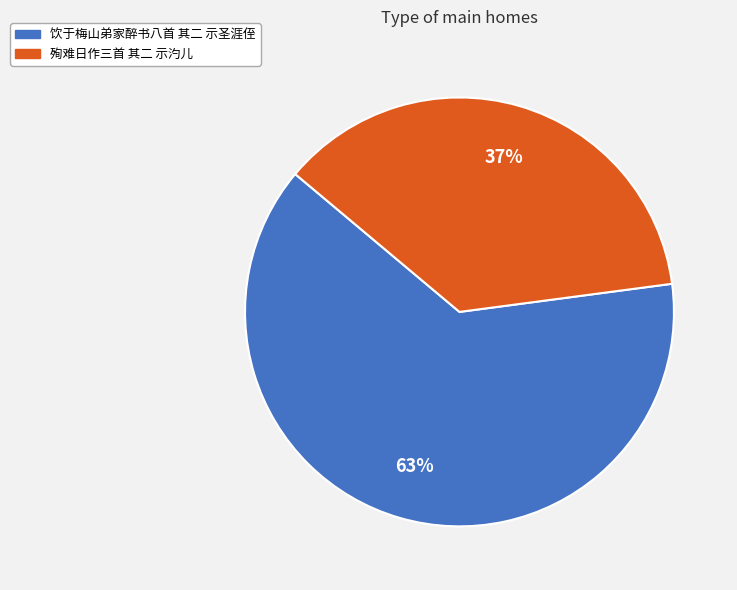

To the nearest percent, what is the combined percentage of 殉难日作三首 其二 示汋儿 and 饮于梅山弟家醉书八首 其二 示圣涯侄?

100%